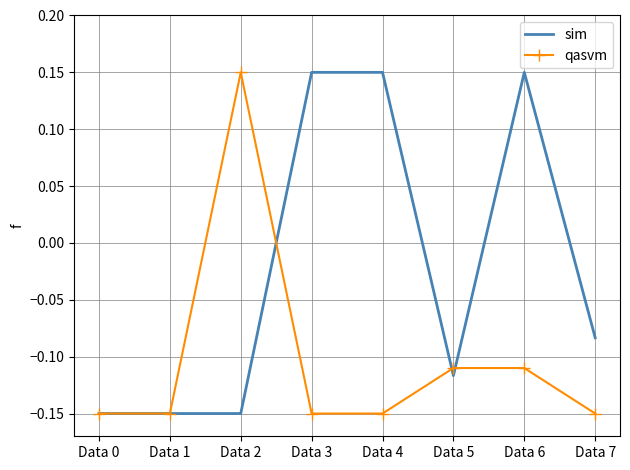

Is it true that qasvm equals -0.2 at Data 6?

False